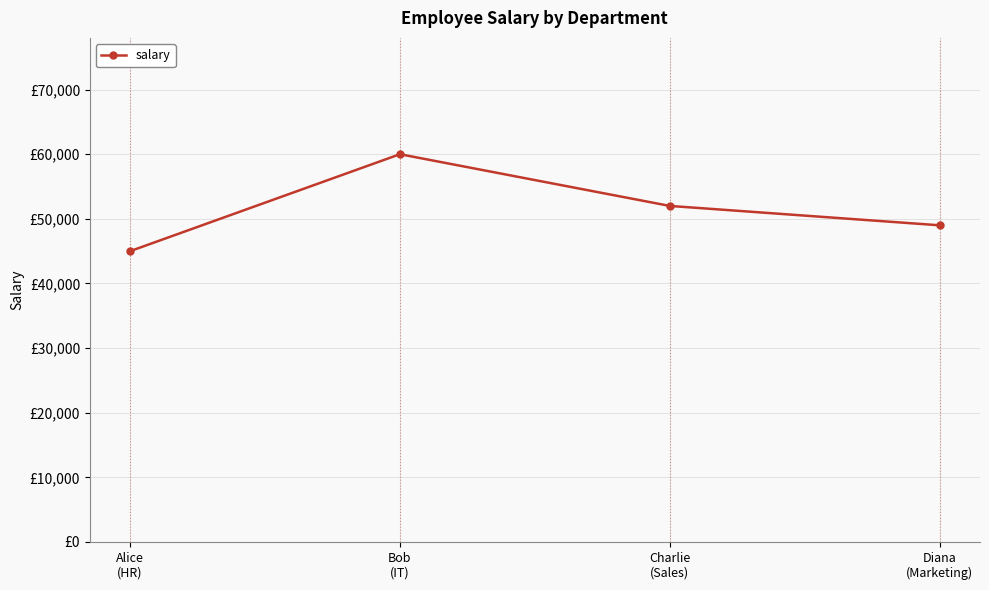

List the labels in order of value, largest first.

Bob
(IT), Charlie
(Sales), Diana
(Marketing), Alice
(HR)